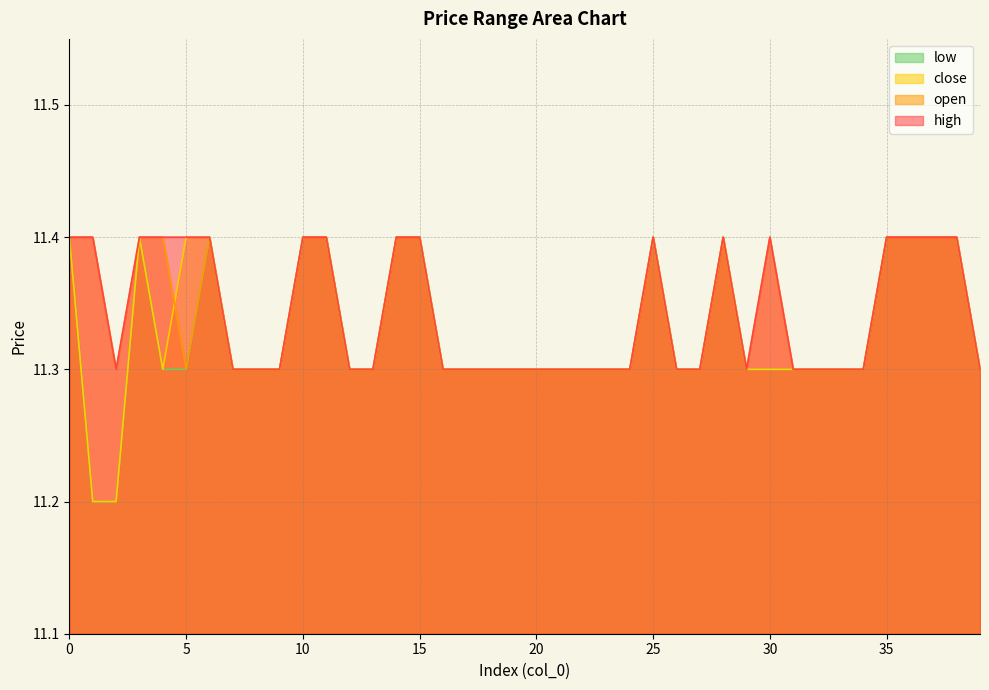

True or false: low has more than 1 interior local peaks.

True